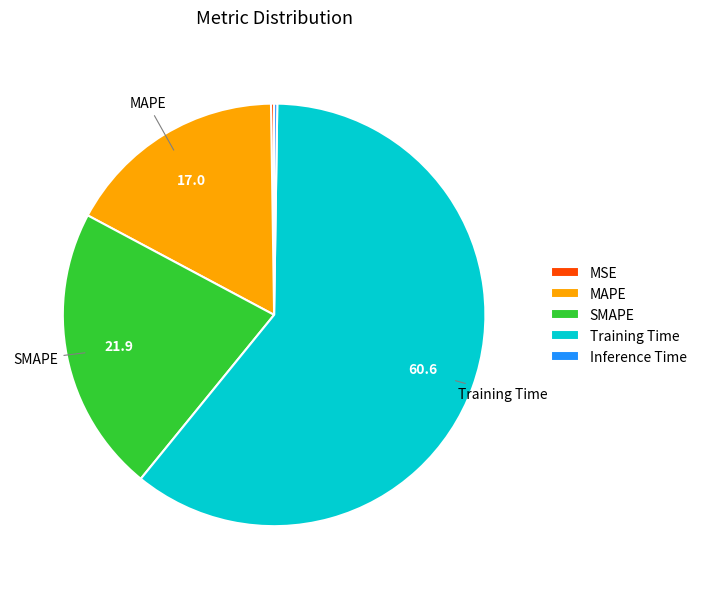

Which slice is the largest?

Training Time